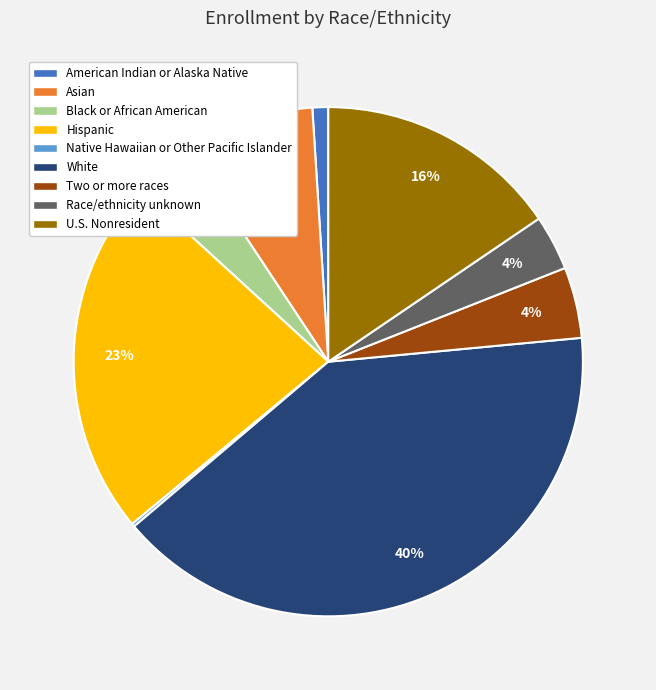

What is the largest slice in the pie chart?

White